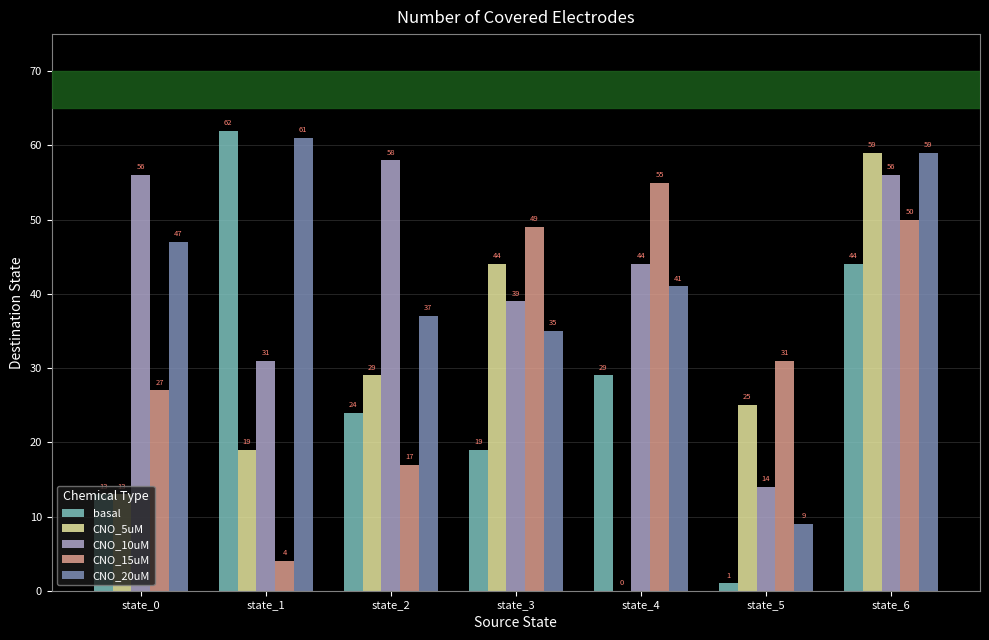

True or false: CNO_5uM has a value of 34 at state_4.

False